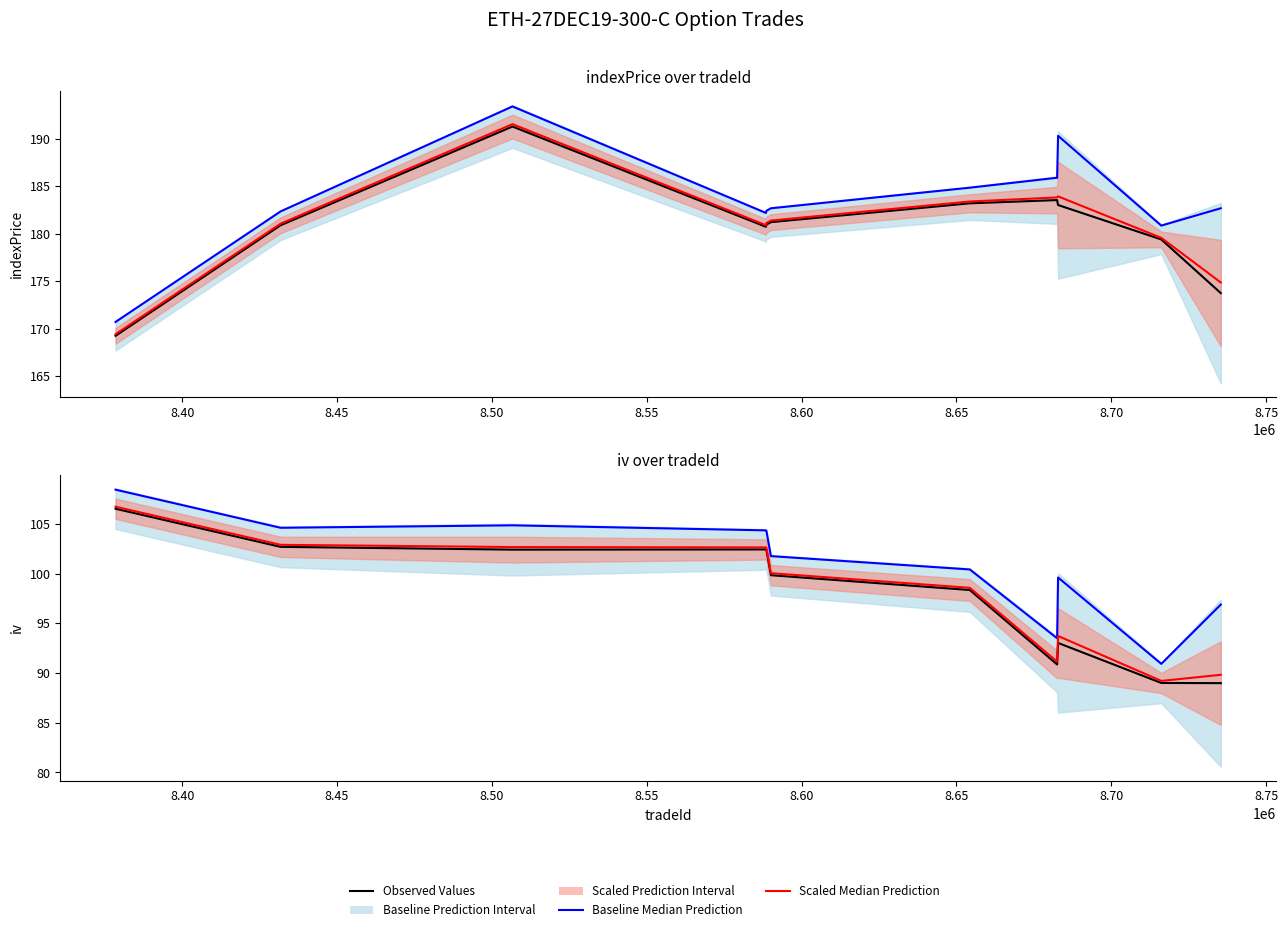

True or false: Observed Values (indexPrice) and iv-Scaled Median Prediction intersect in this chart.

False